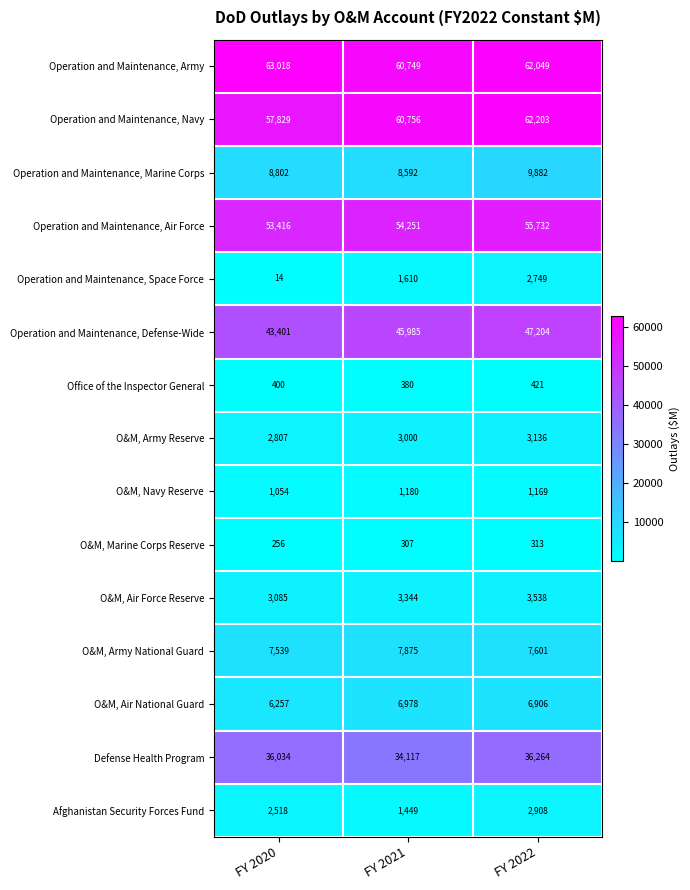

The Operation and Maintenance, Space Force series shows 2749 at FY 2022. True or false?

True